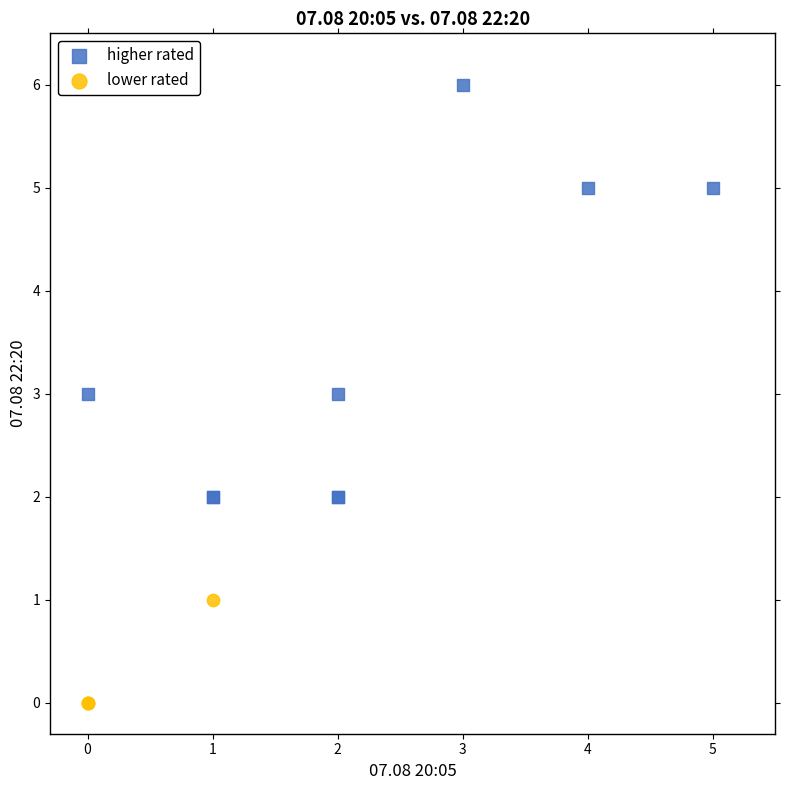

What are all the series names shown in the legend?

higher rated, lower rated